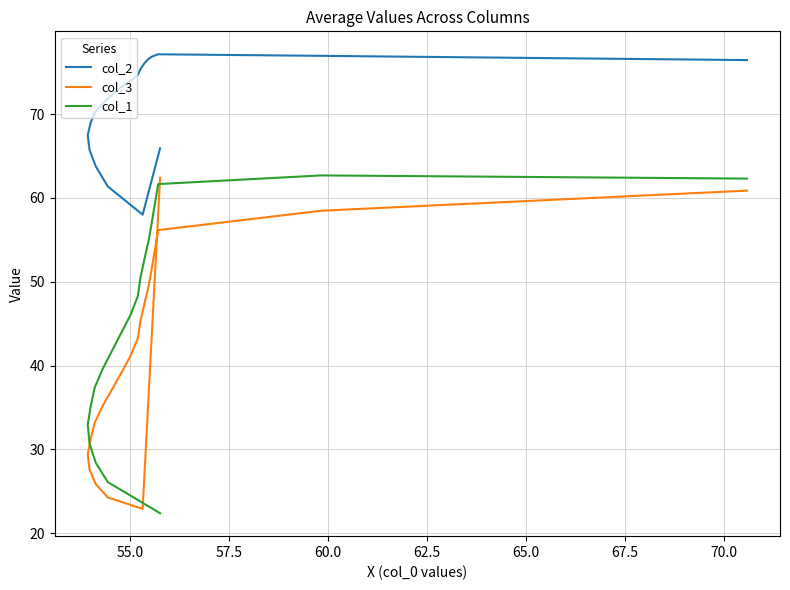

The value of col_2 at 12 is 35.0. True or false?

False